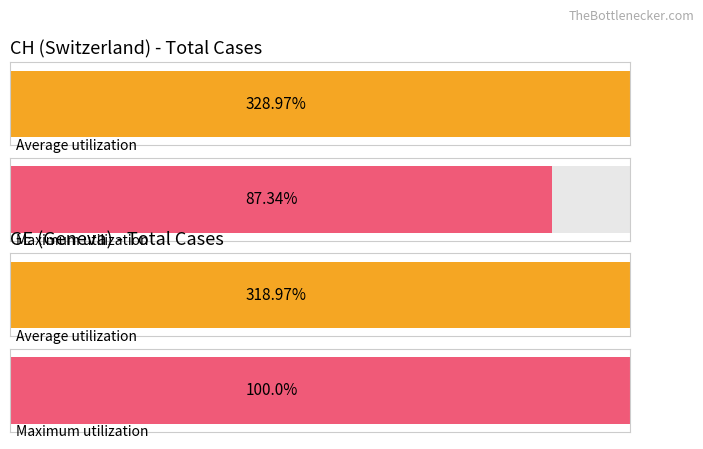

The CH series shows 772 at 2020-03-24. True or false?

False